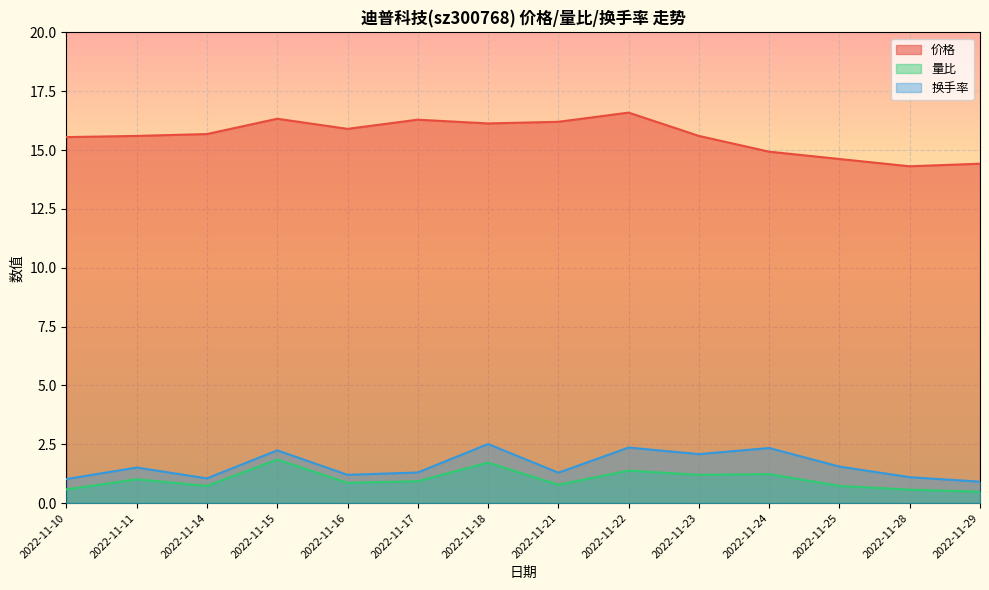

What is the maximum value for 量比?

1.9